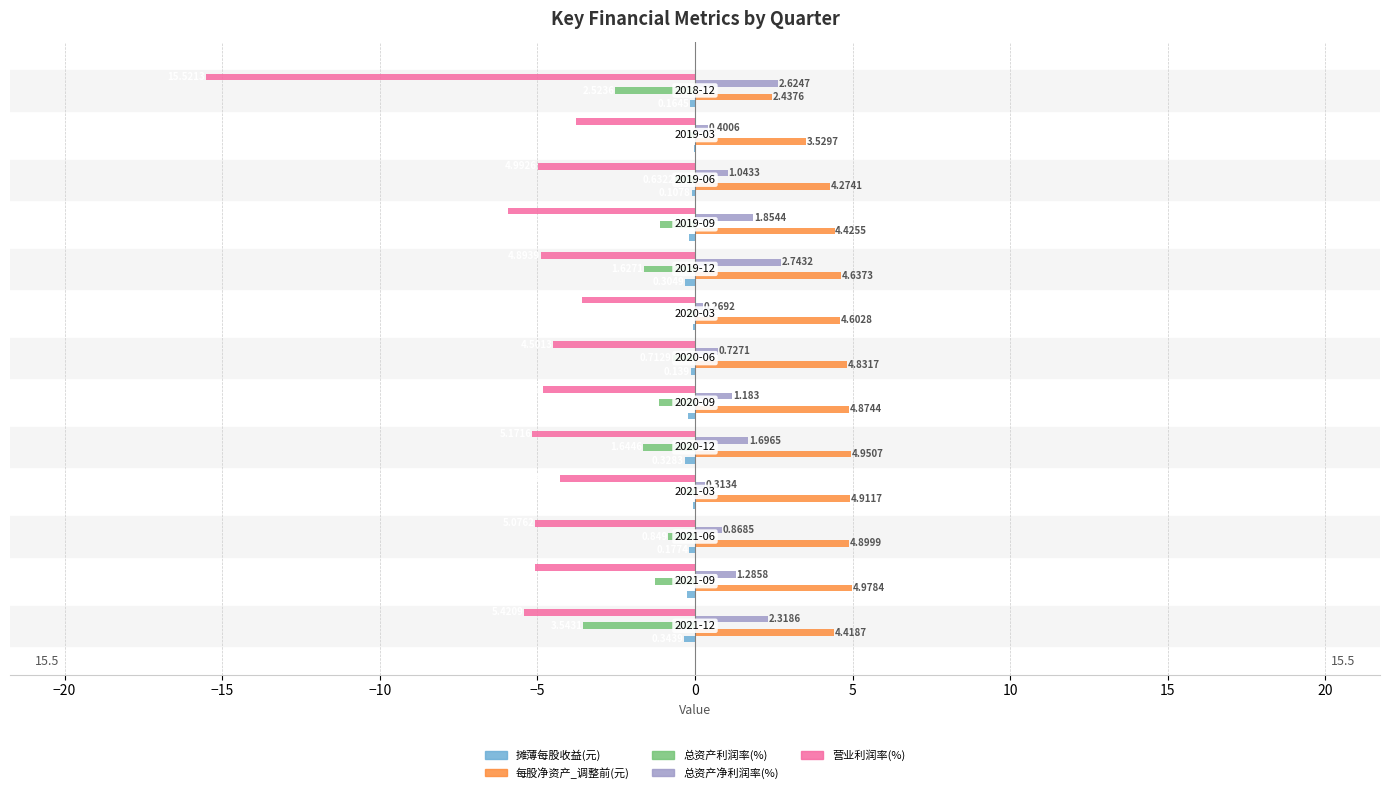

How many values in the 总资产净利润率(%) series exceed 1?

8